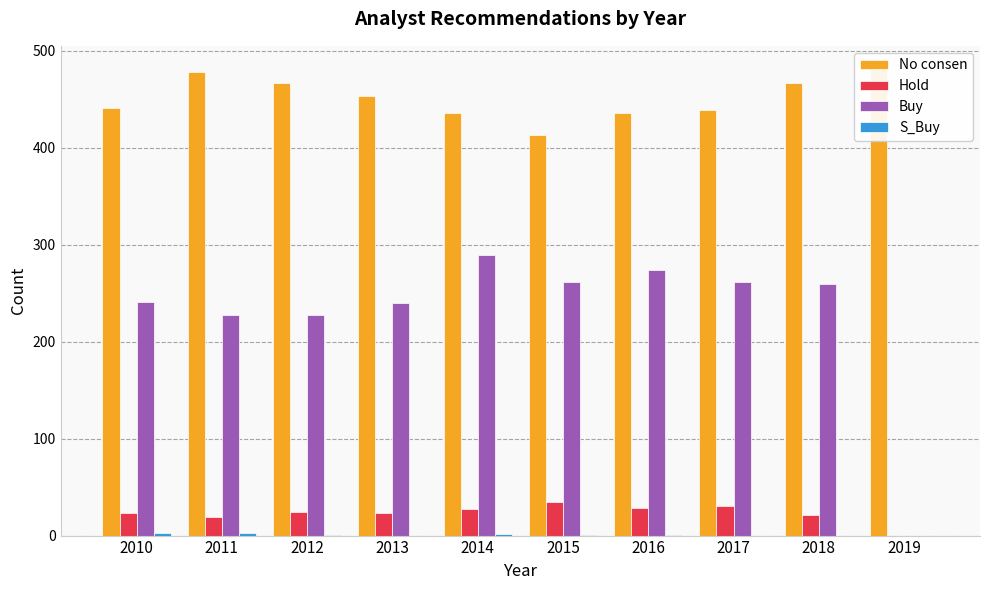

How many groups of bars are there?

10